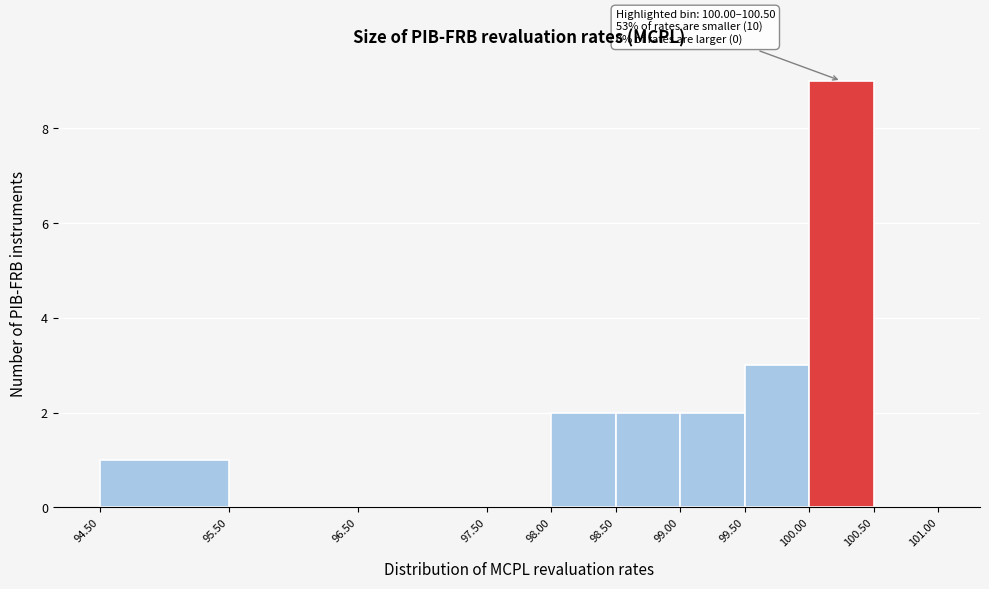

Over which range of the x-axis is the bar tallest?

100.00 to 100.50